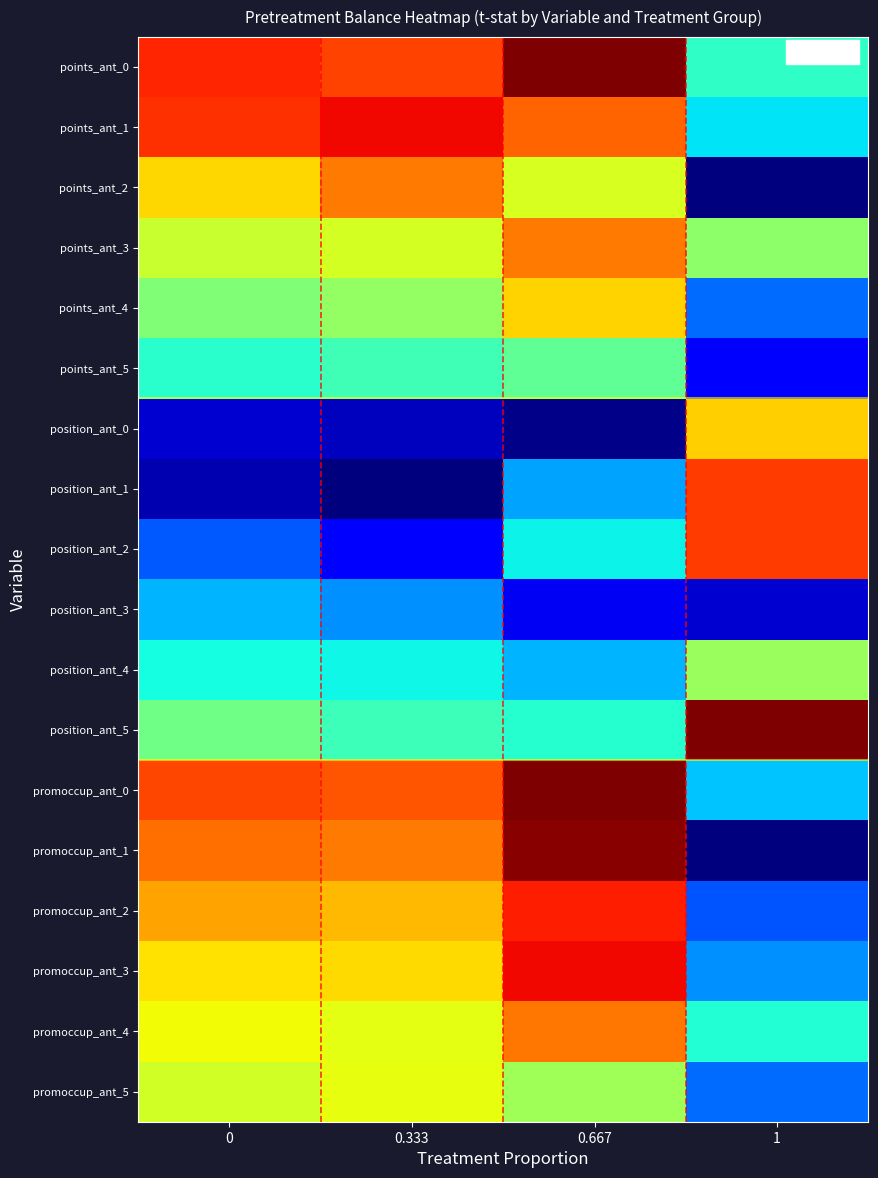

Reading right to left, transcribe all the data shown in this chart.

points_ant_0: 1=0.4	0.667=1.0	0.333=0.8	0=0.9
points_ant_1: 1=0.3	0.667=0.8	0.333=0.9	0=0.9
points_ant_2: 1=0.0	0.667=0.6	0.333=0.8	0=0.7
points_ant_3: 1=0.5	0.667=0.8	0.333=0.6	0=0.6
points_ant_4: 1=0.2	0.667=0.7	0.333=0.5	0=0.5
points_ant_5: 1=0.1	0.667=0.5	0.333=0.4	0=0.4
position_ant_0: 1=0.7	0.667=0.0	0.333=0.1	0=0.1
position_ant_1: 1=0.8	0.667=0.3	0.333=0.0	0=0.0
position_ant_2: 1=0.8	0.667=0.4	0.333=0.1	0=0.2
position_ant_3: 1=0.1	0.667=0.1	0.333=0.3	0=0.3
position_ant_4: 1=0.5	0.667=0.3	0.333=0.4	0=0.4
position_ant_5: 1=1.0	0.667=0.4	0.333=0.4	0=0.5
promoccup_ant_0: 1=0.3	0.667=1.0	0.333=0.8	0=0.8
promoccup_ant_1: 1=0.0	0.667=1.0	0.333=0.8	0=0.8
promoccup_ant_2: 1=0.2	0.667=0.9	0.333=0.7	0=0.7
promoccup_ant_3: 1=0.3	0.667=0.9	0.333=0.7	0=0.7
promoccup_ant_4: 1=0.4	0.667=0.8	0.333=0.6	0=0.6
promoccup_ant_5: 1=0.2	0.667=0.5	0.333=0.6	0=0.6